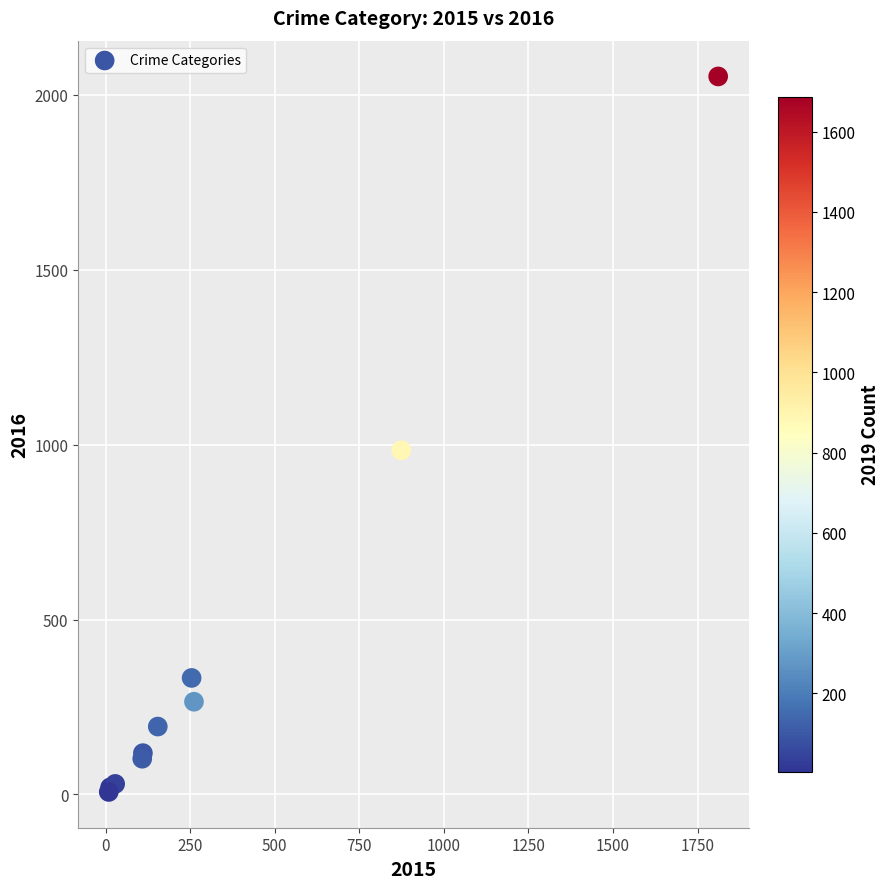

What Y value in the scatter plot is closest to 1030?

984